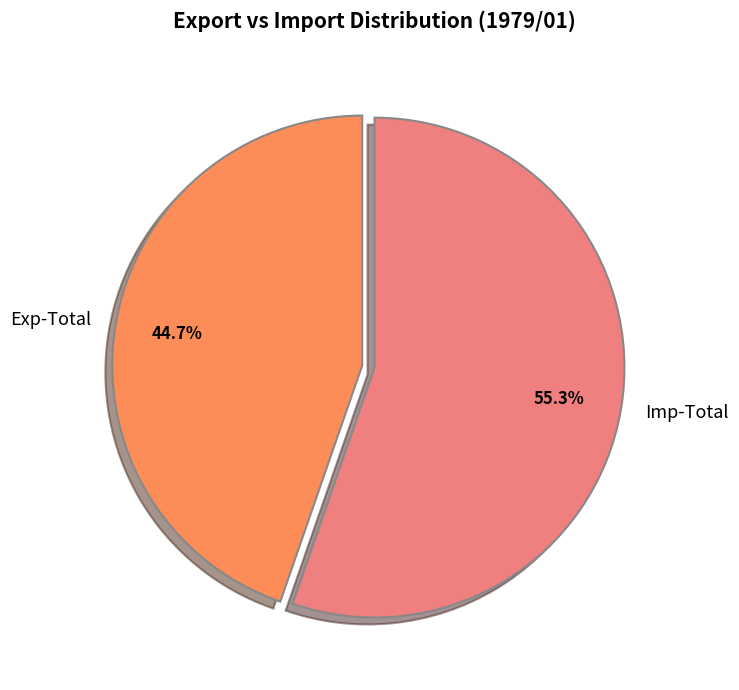

How many segments does this pie chart have?

2